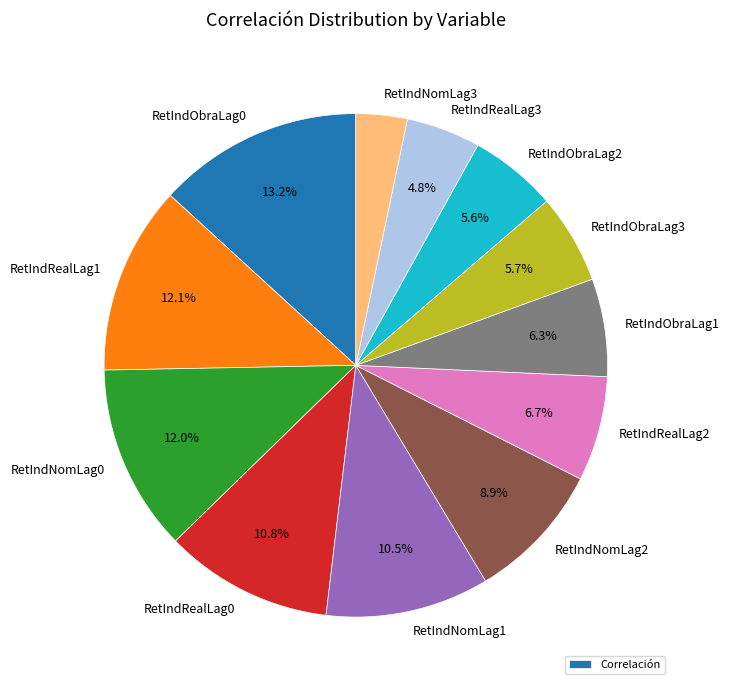

Is the sum of RetIndObraLag2 and RetIndNomLag3 greater than half?

No